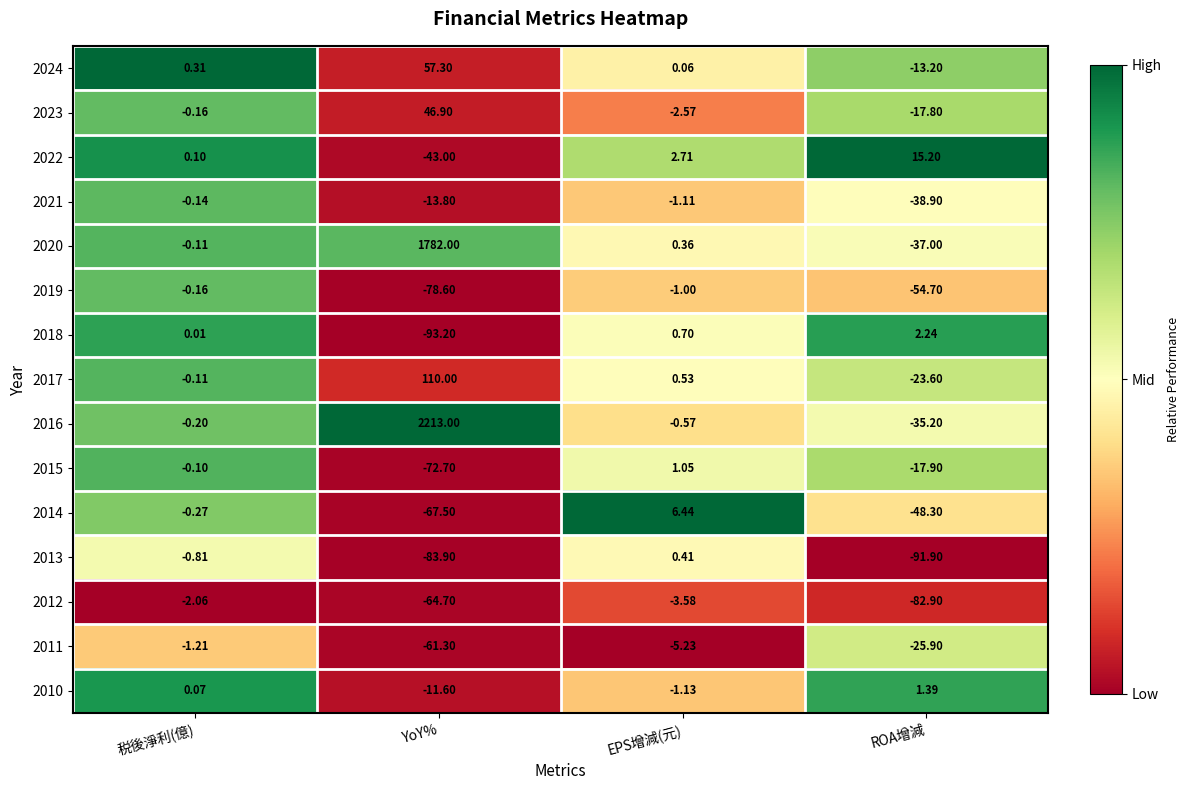

At how many categories does at least one series exceed 0?

4